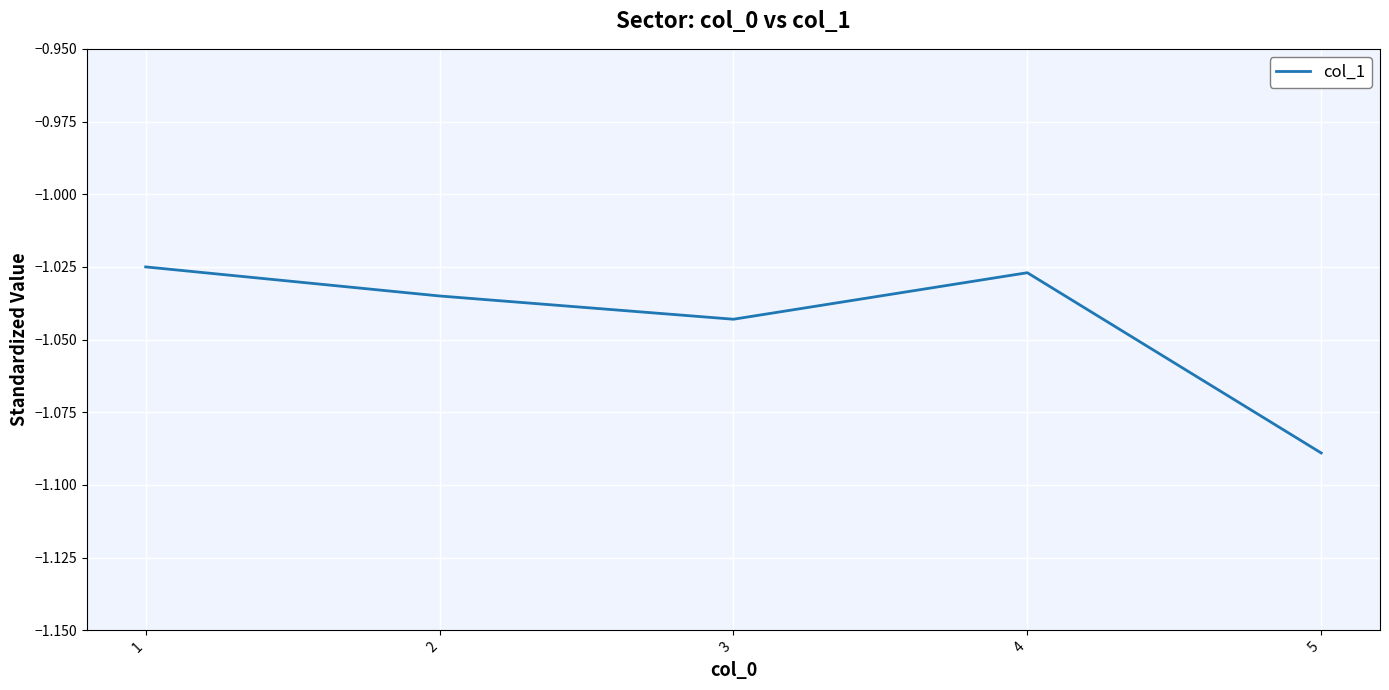

Does the chart have visible grid lines?

Yes